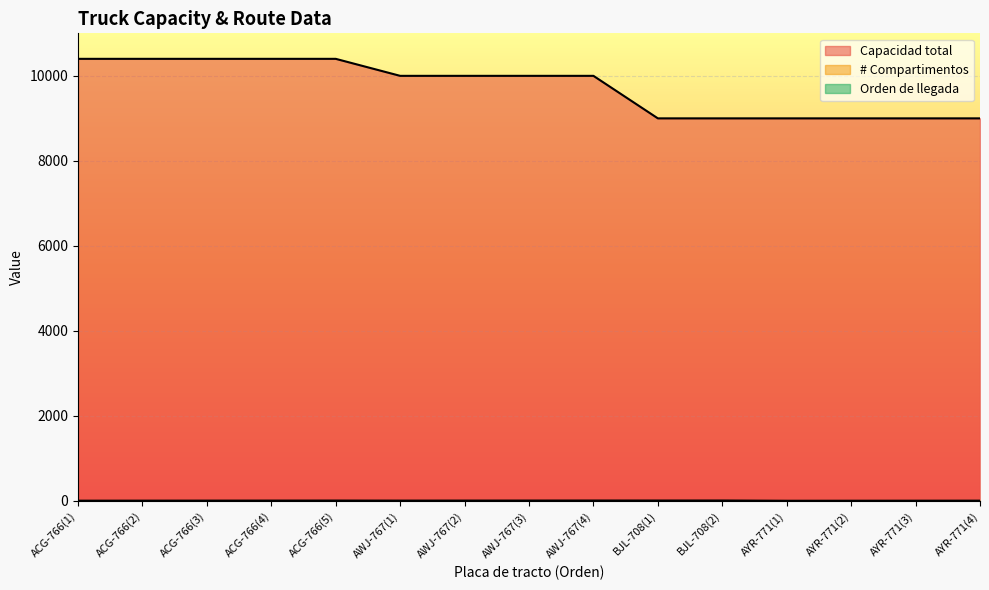

The value of Orden de llegada at ACG-766(4) is 4. True or false?

True